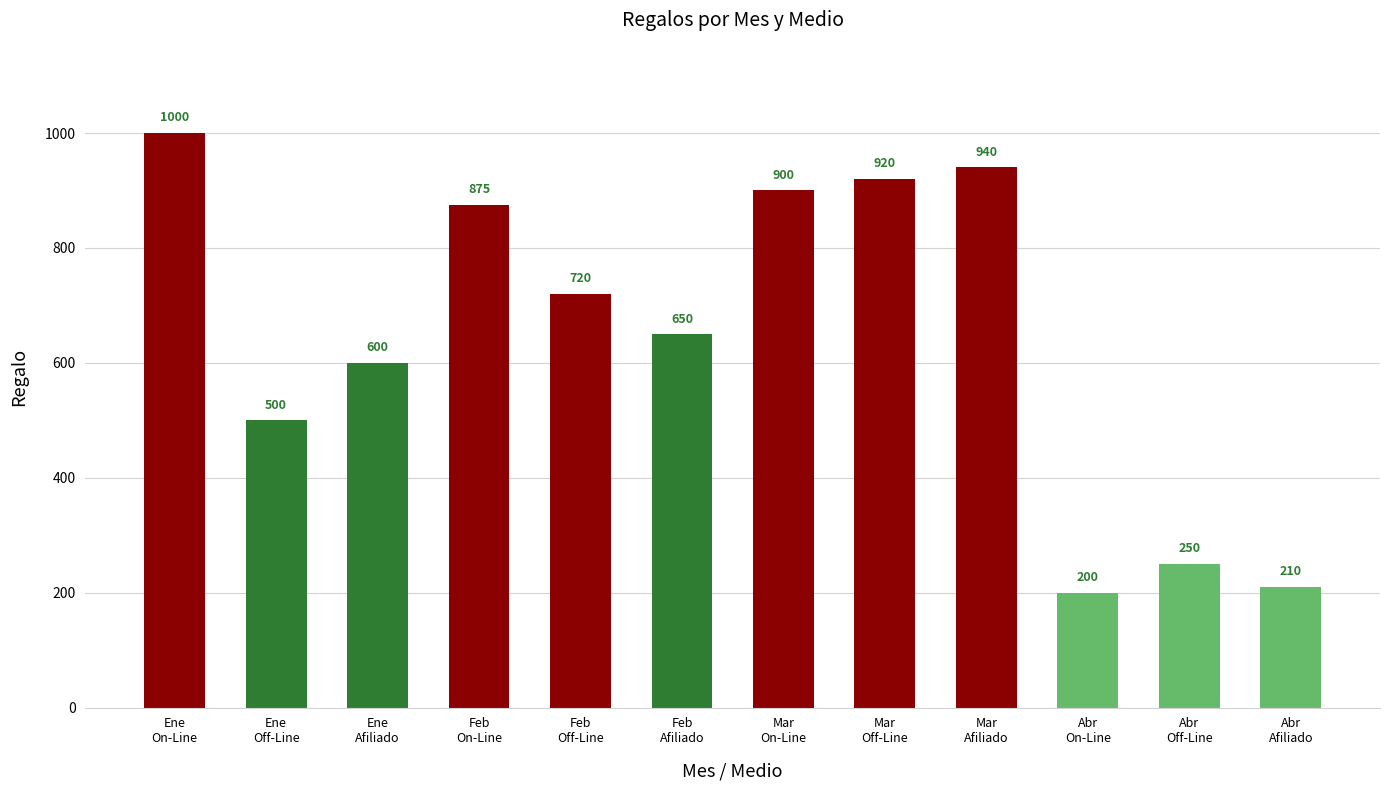

Reading right to left, extract all data points from this chart.

Abr
Afiliado=210	Abr
Off-Line=250	Abr
On-Line=200	Mar
Afiliado=940	Mar
Off-Line=920	Mar
On-Line=900	Feb
Afiliado=650	Feb
Off-Line=720	Feb
On-Line=875	Ene
Afiliado=600	Ene
Off-Line=500	Ene
On-Line=1000